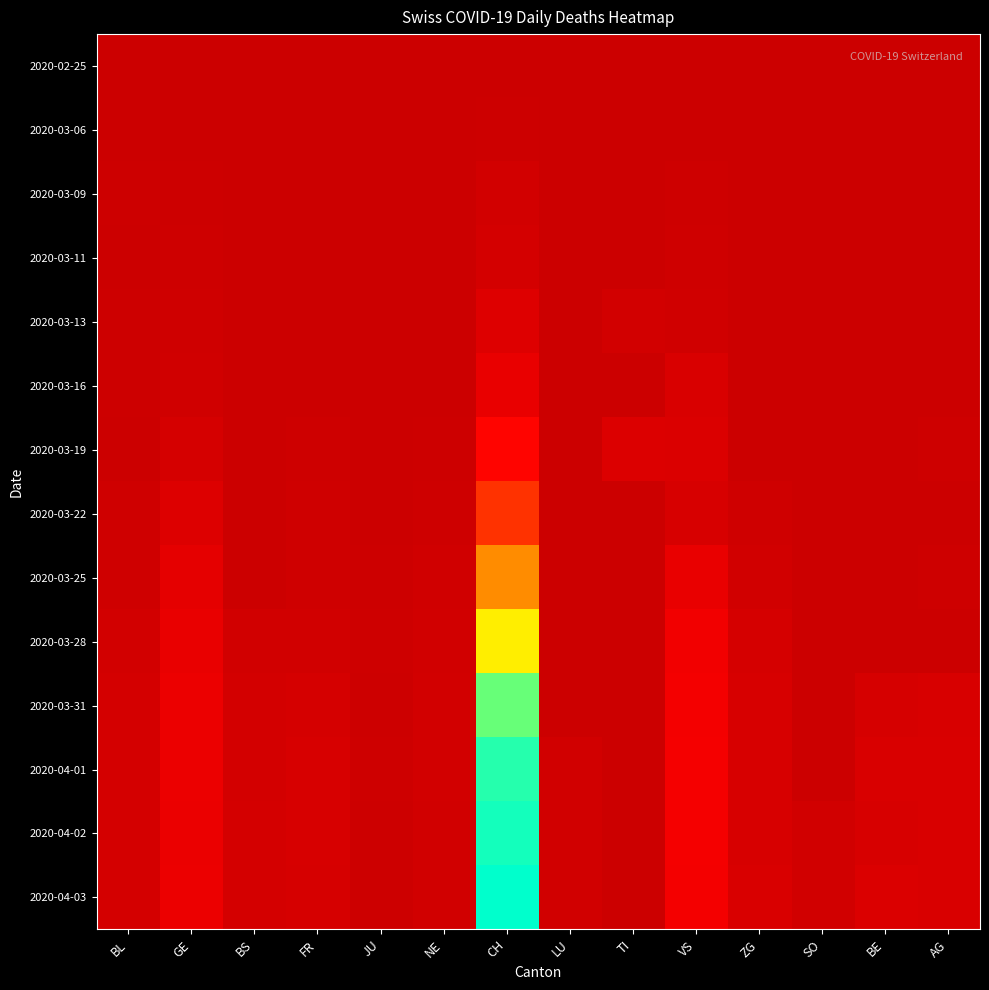

At which category does the chart reach its peak across all series?

CH